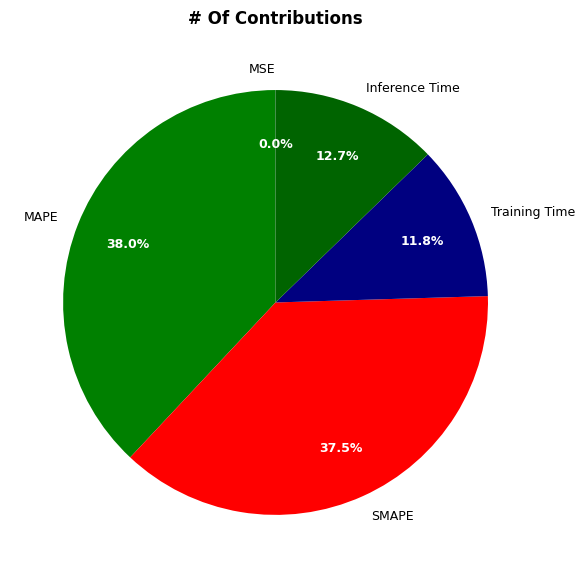

What is the largest slice in the pie chart?

MAPE